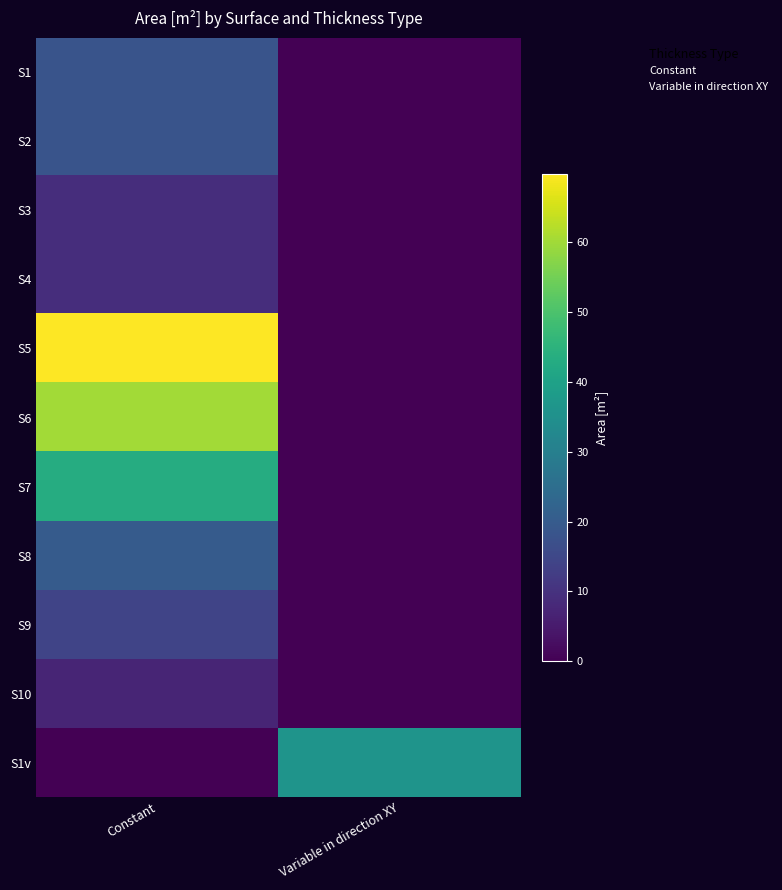

Is the value of S8 at Variable in direction XY greater than the value of S1 at Variable in direction XY?

No